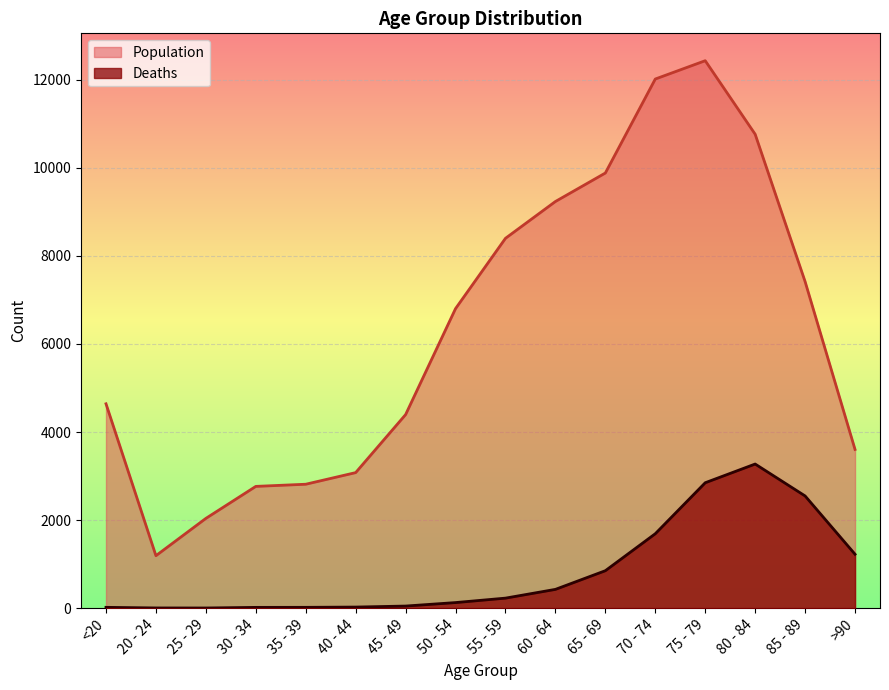

Rank the series by their average value, from highest to lowest.

Population, Deaths